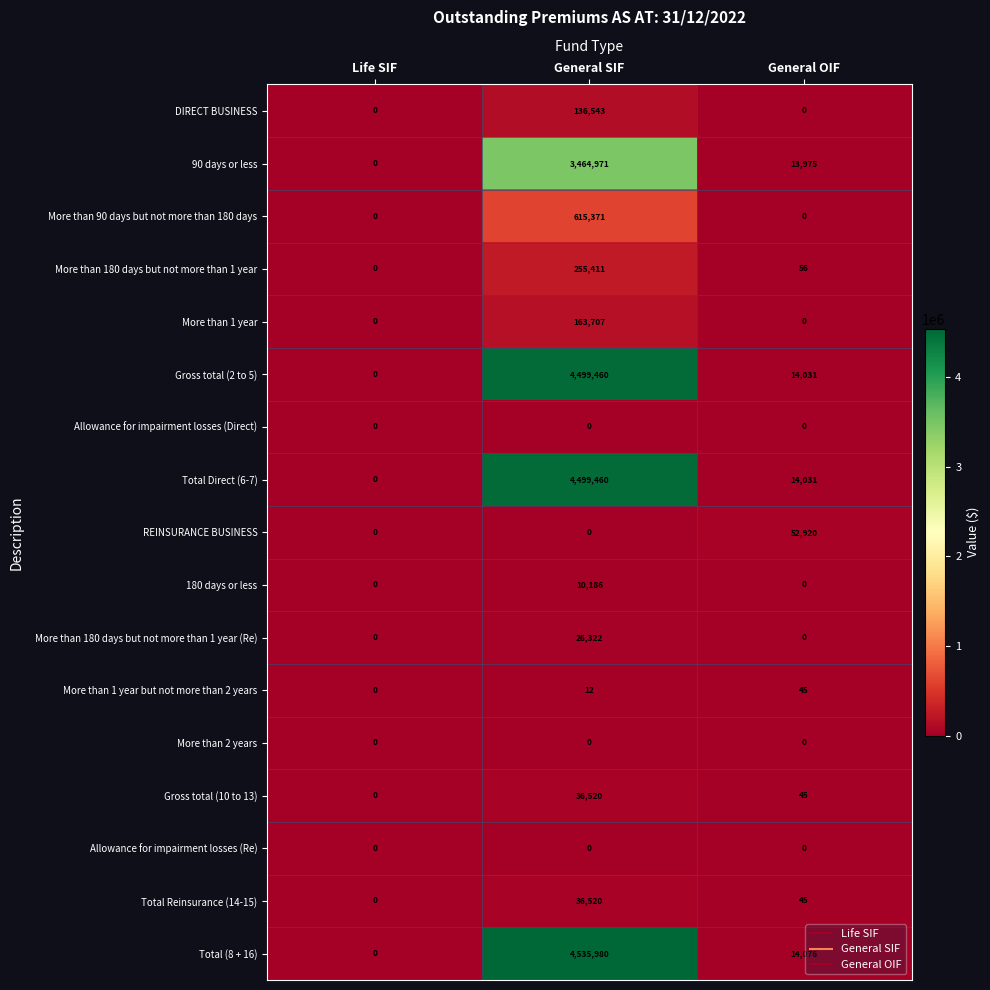

Which series has the largest total across all categories?

Total (8 + 16)